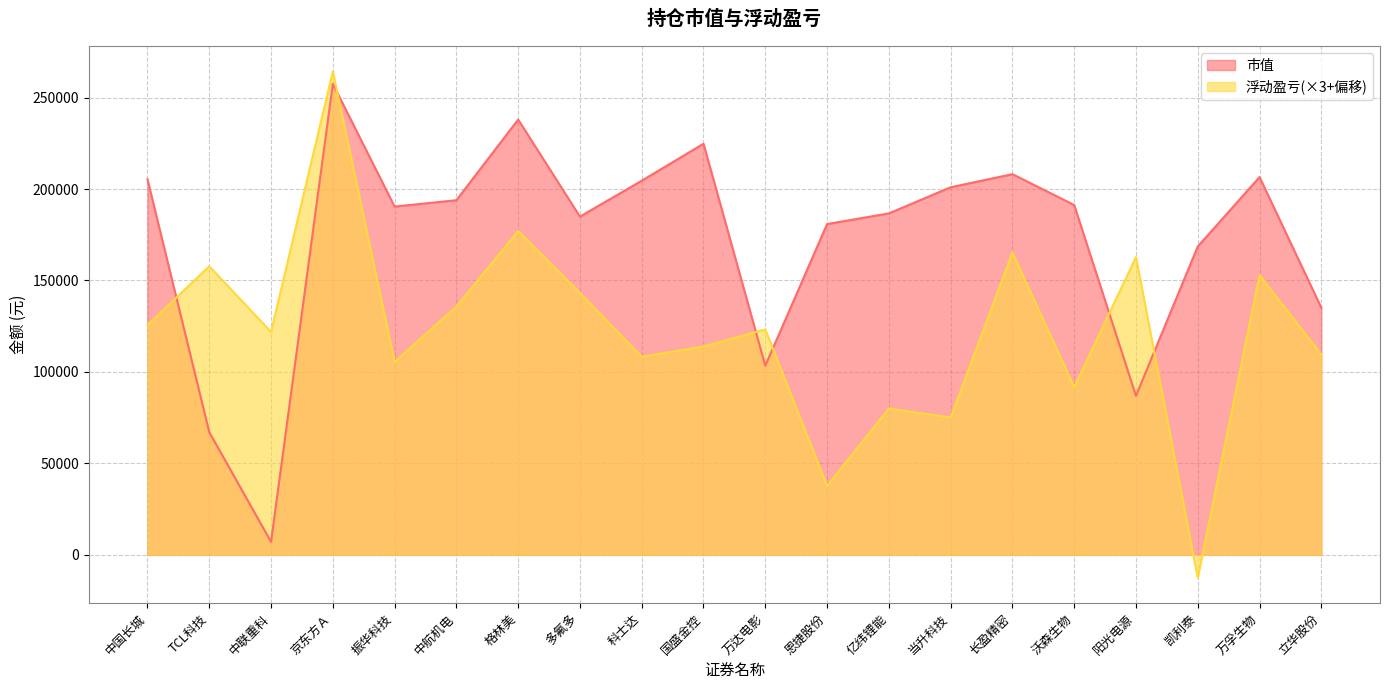

What value does the 市值 series have at 多氟多?

184926.0